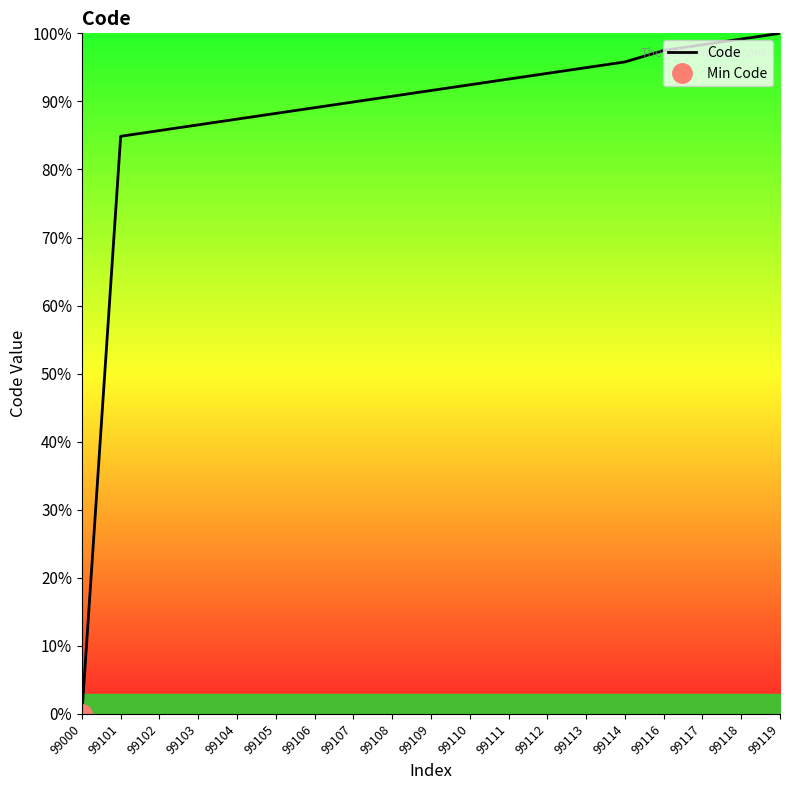

Rank the categories by value from lowest to highest.

99000, 99101, 99102, 99103, 99104, 99105, 99106, 99107, 99108, 99109, 99110, 99111, 99112, 99113, 99114, 99116, 99117, 99118, 99119